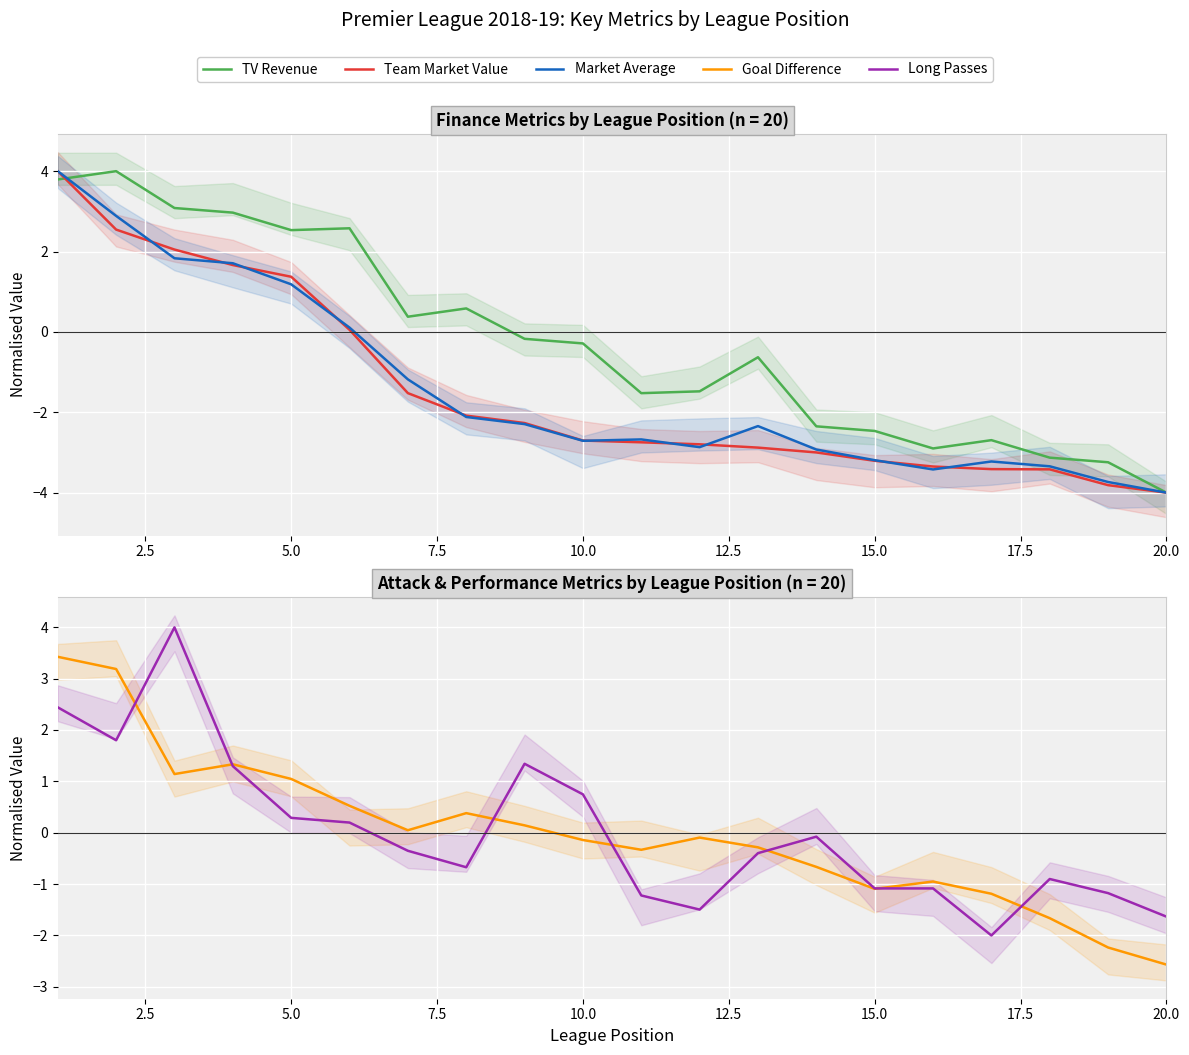

Which series changed the most between 0.0 and 9?

Market Average